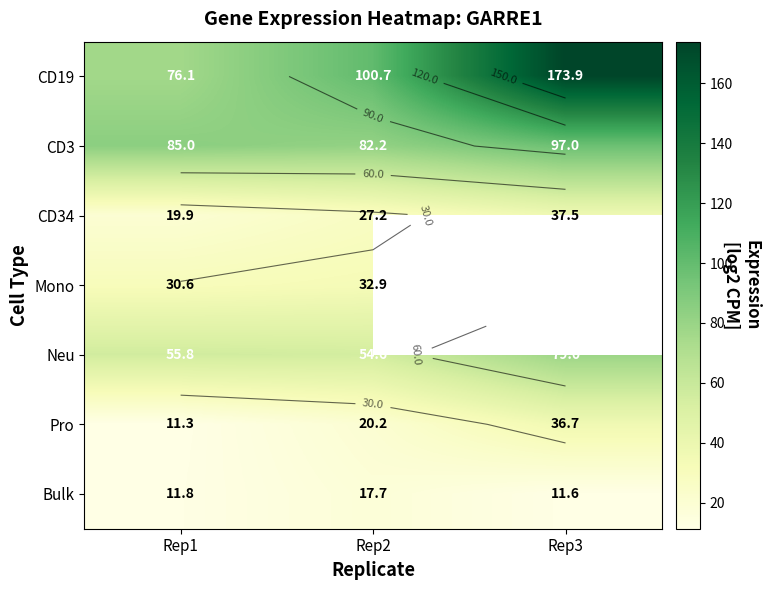

Read the CD34 value at Rep2.

27.2